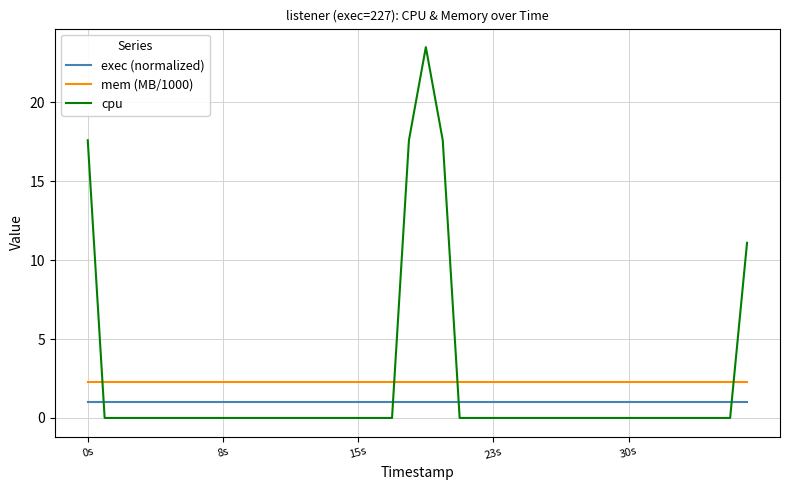

Which series has the widest spread of values?

cpu